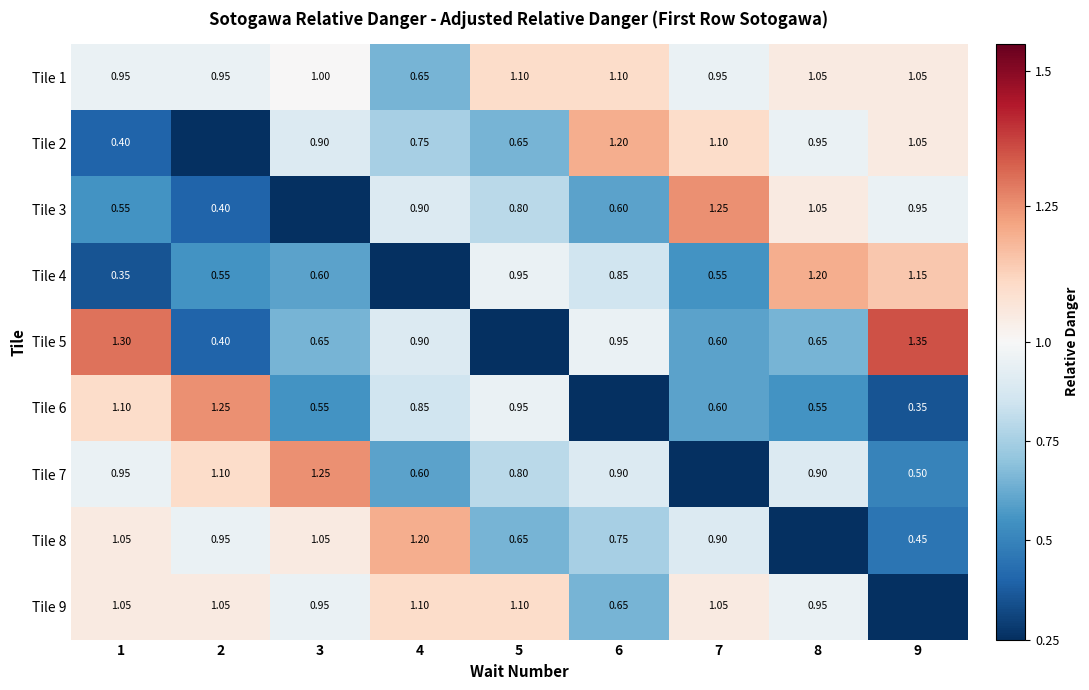

Is the value of Tile 8 at 3 greater than the value of Tile 2 at 7?

No